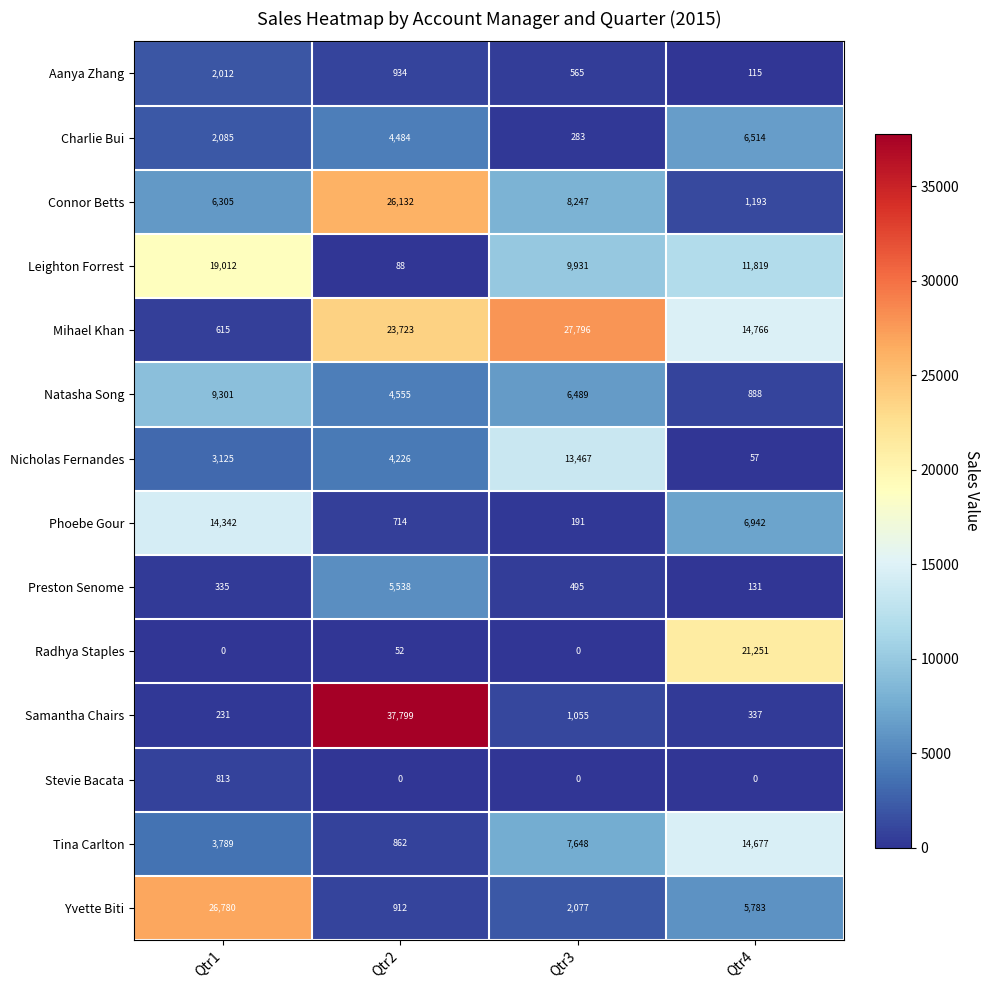

Count the number of categories in the chart.

4